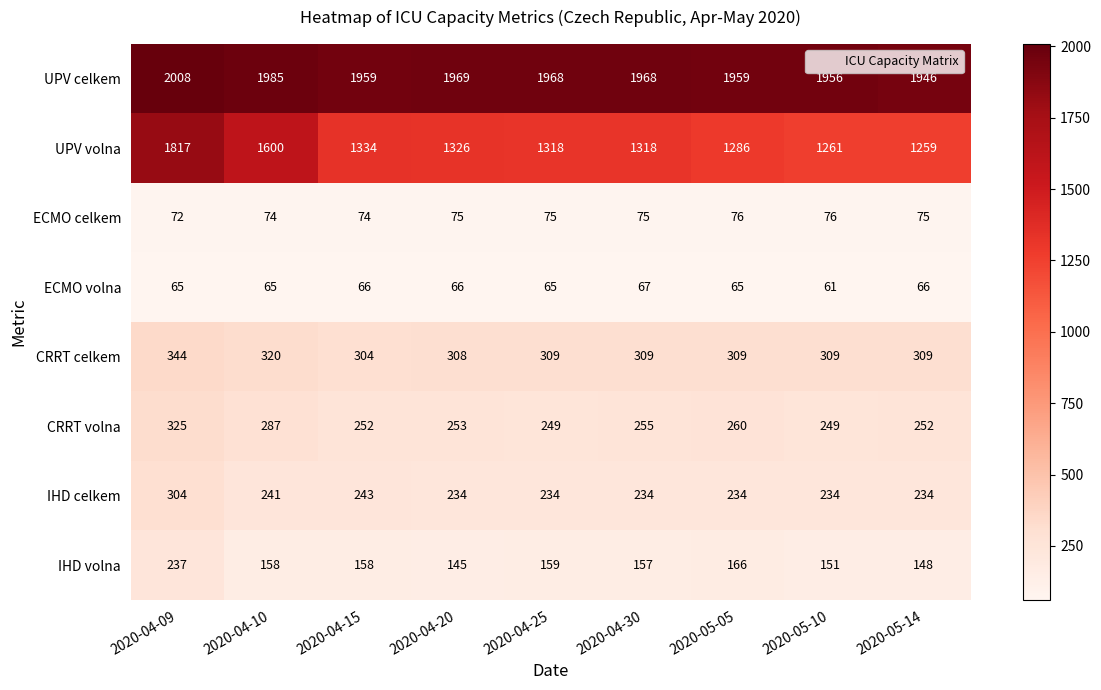

Which series has the widest spread of values?

UPV volna